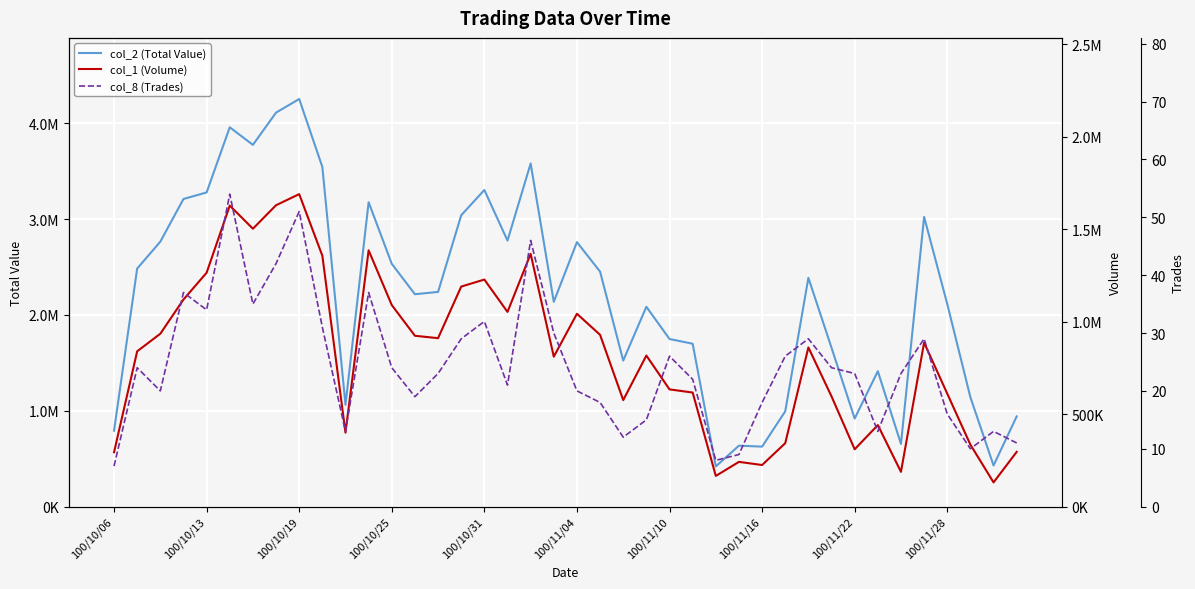

What are all the series names shown in the legend?

col_2 (Total Value), col_1 (Volume), col_8 (Trades)